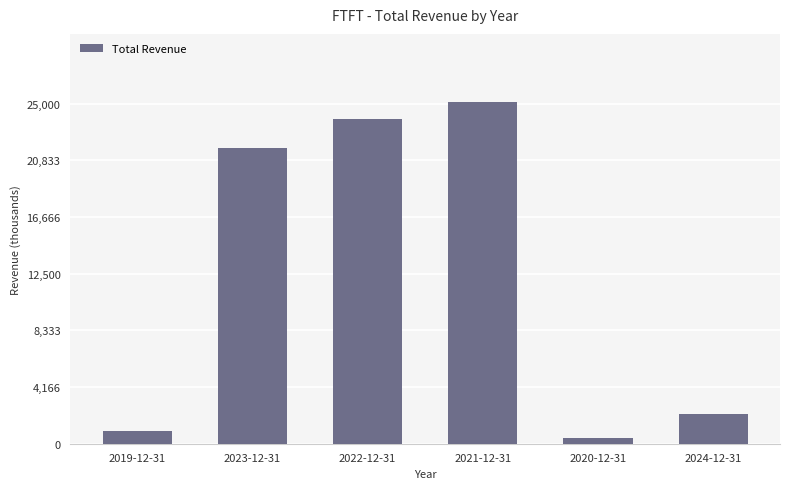

What is the change in value from 2022-12-31 to 2024-12-31?

-21700